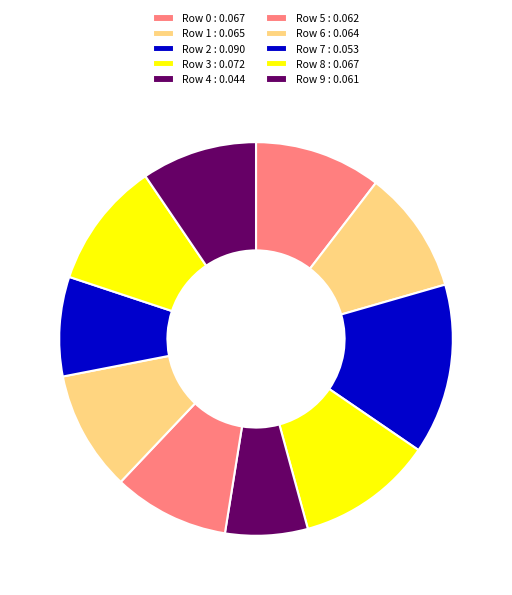

Count the number of slices in the pie.

10